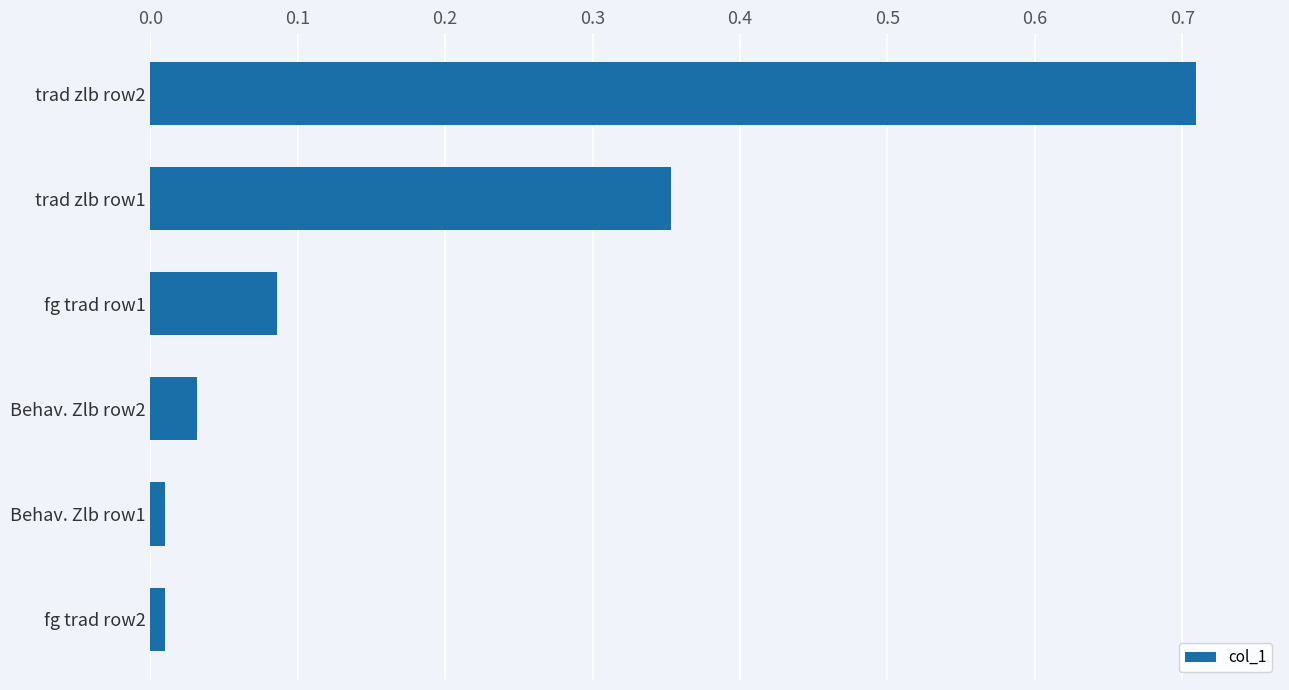

What is the sum of all values?

1.2